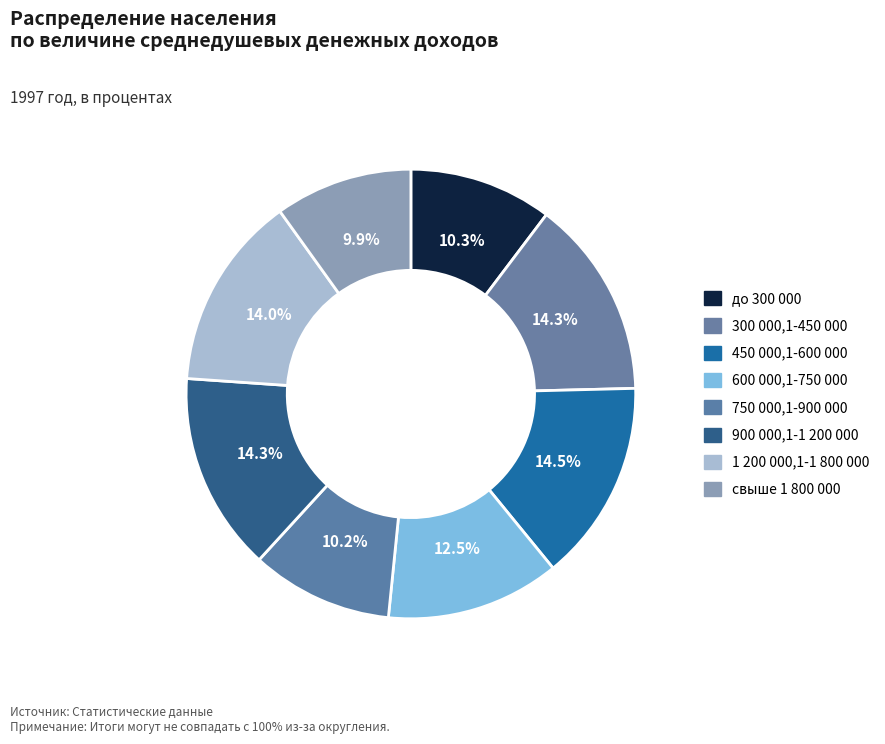

Which category has the smallest portion of the pie?

свыше 1 800 000